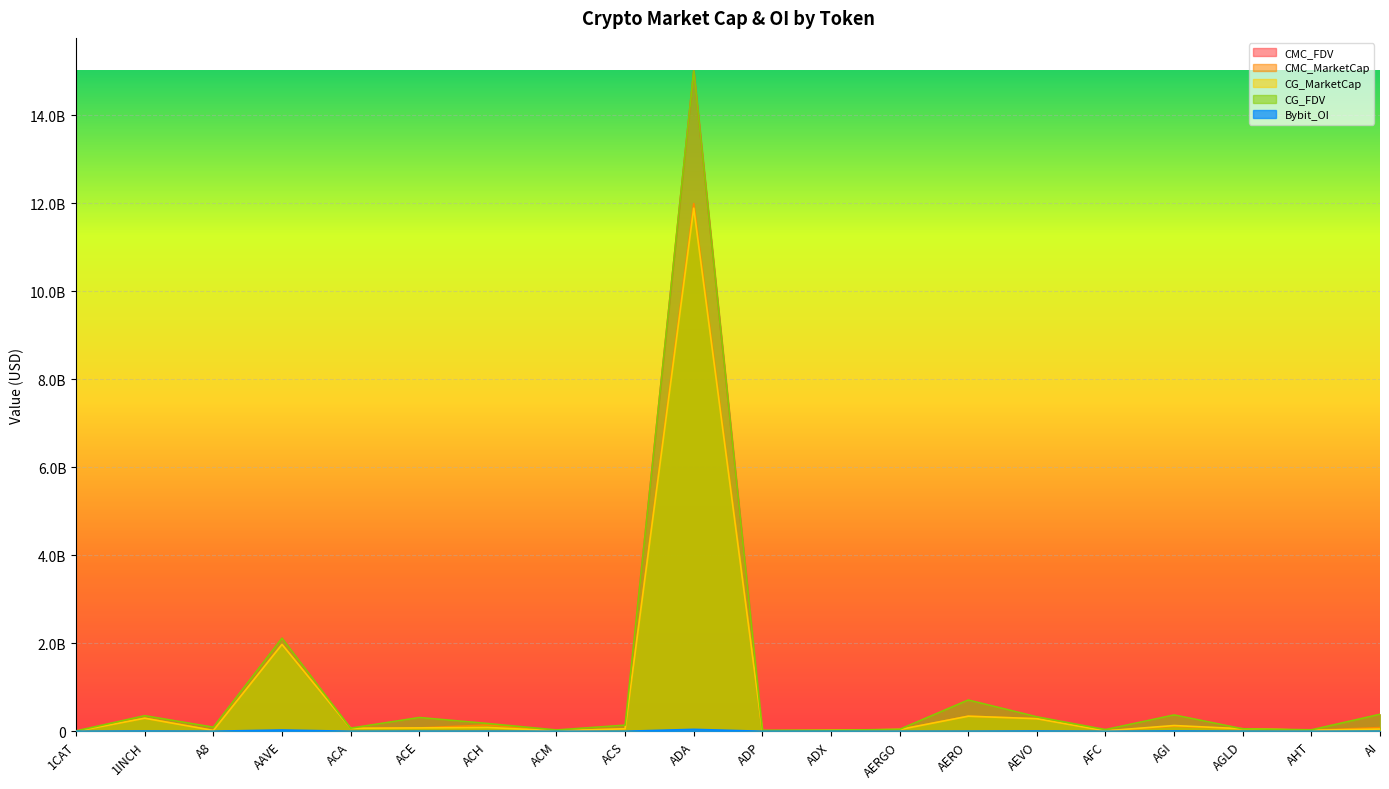

At which label does CG_FDV first exceed 139286219?

1INCH